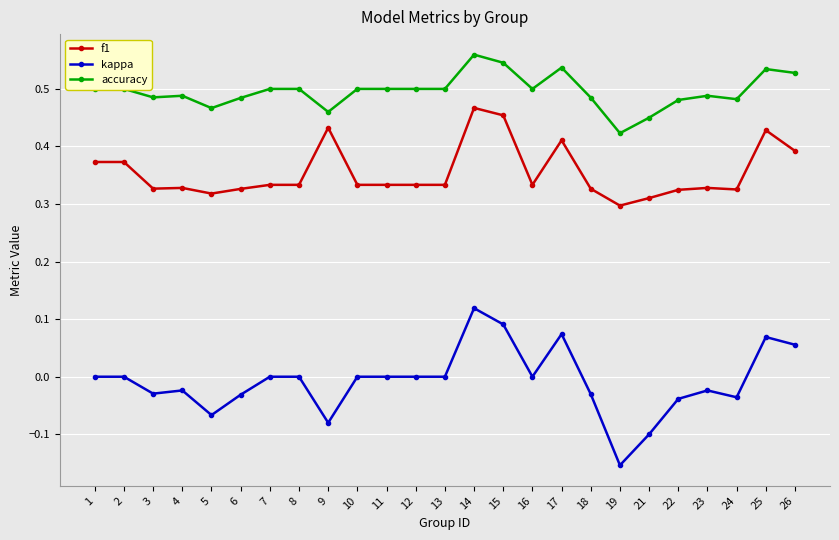

How many series are shown in this chart?

3